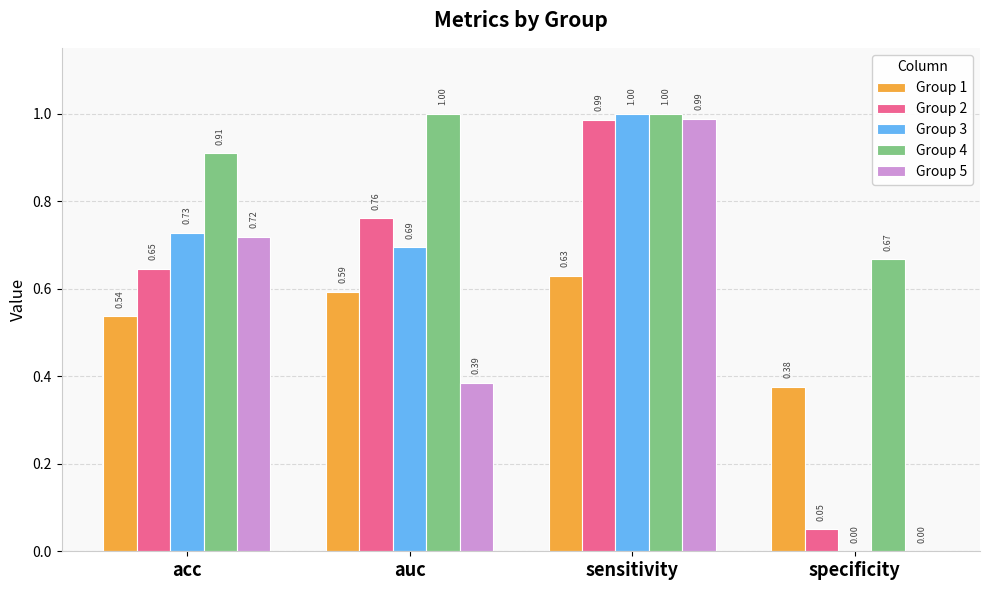

What is the maximum value shown in the chart?

1.0